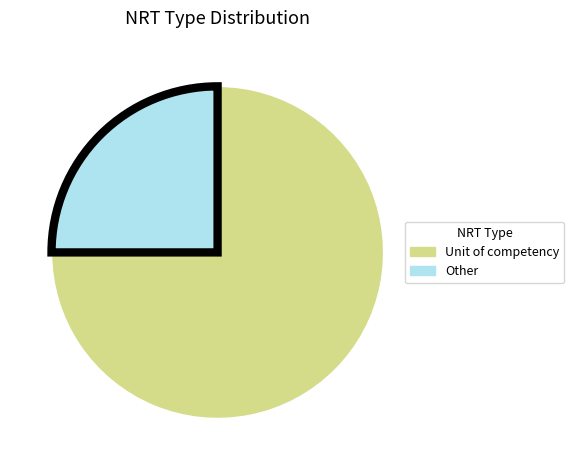

Approximately how many times larger is the value at Other compared to Unit of competency?

0.3